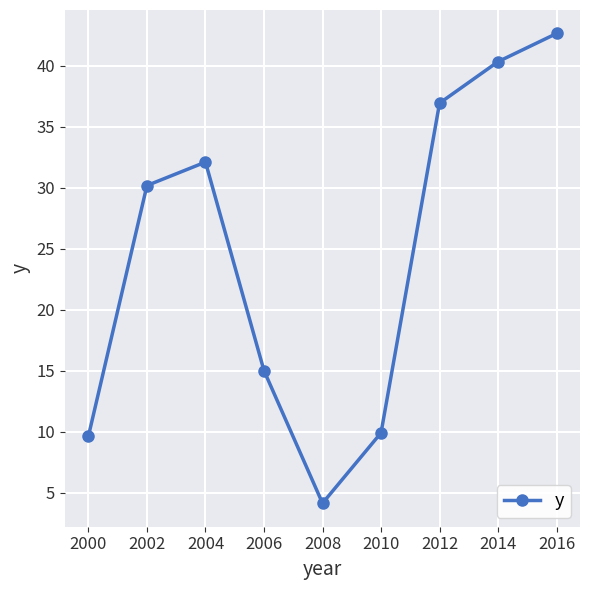

Which has a higher value, 2006 or 2004?

2004